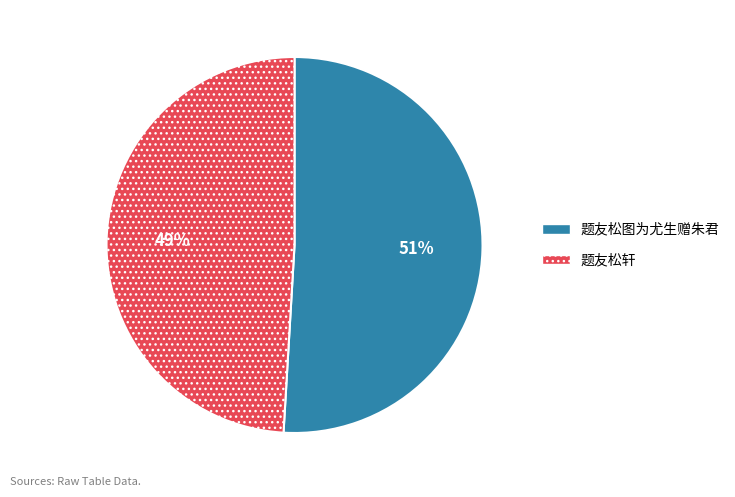

What percentage is the 题友松轩 slice, to the nearest percent?

49%